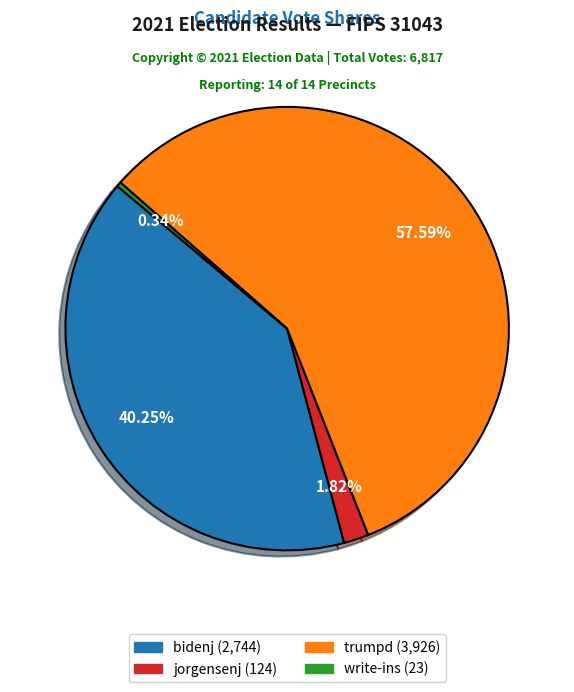

Which category accounts for the majority?

trumpd